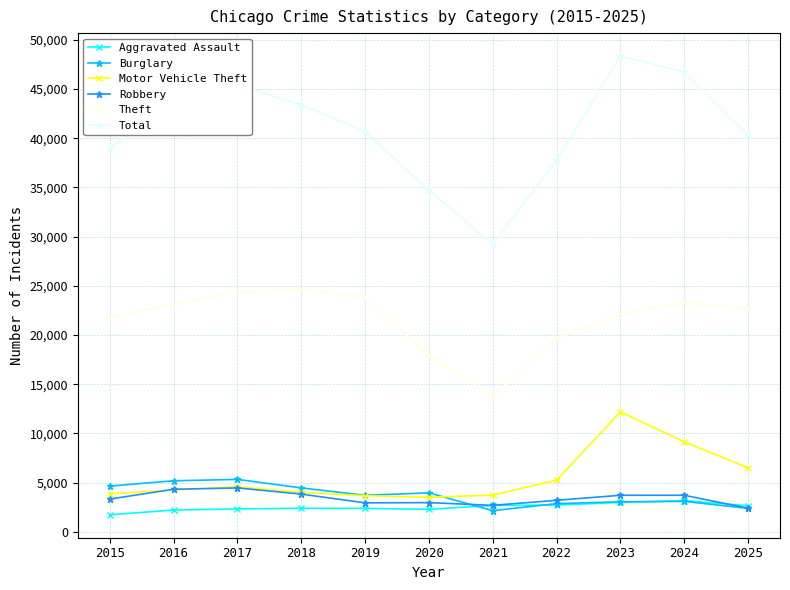

What is the approximate value of Theft at 2025, to the nearest 50?

22650